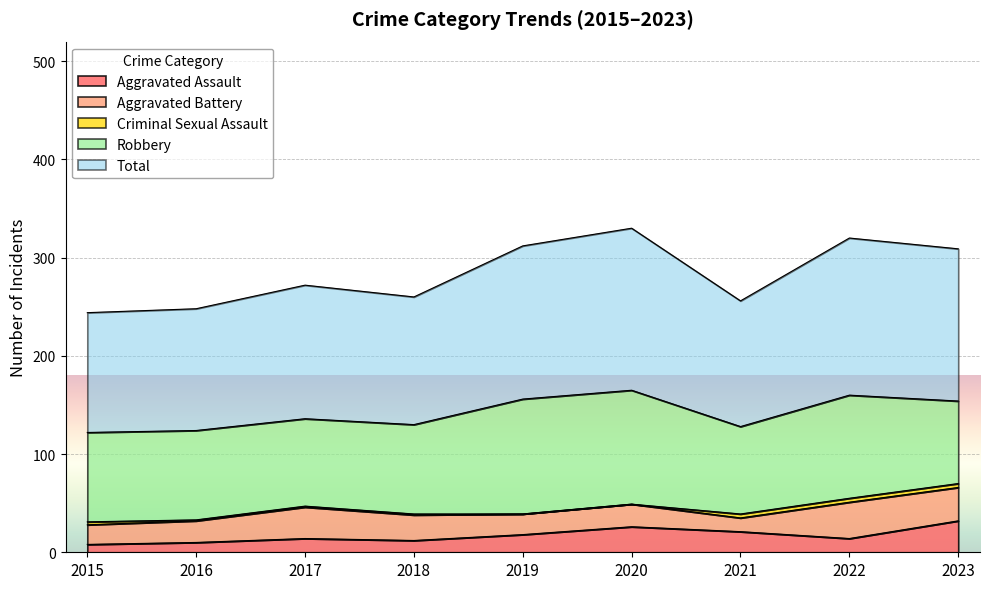

The Total series shows 136 at 2017. True or false?

True